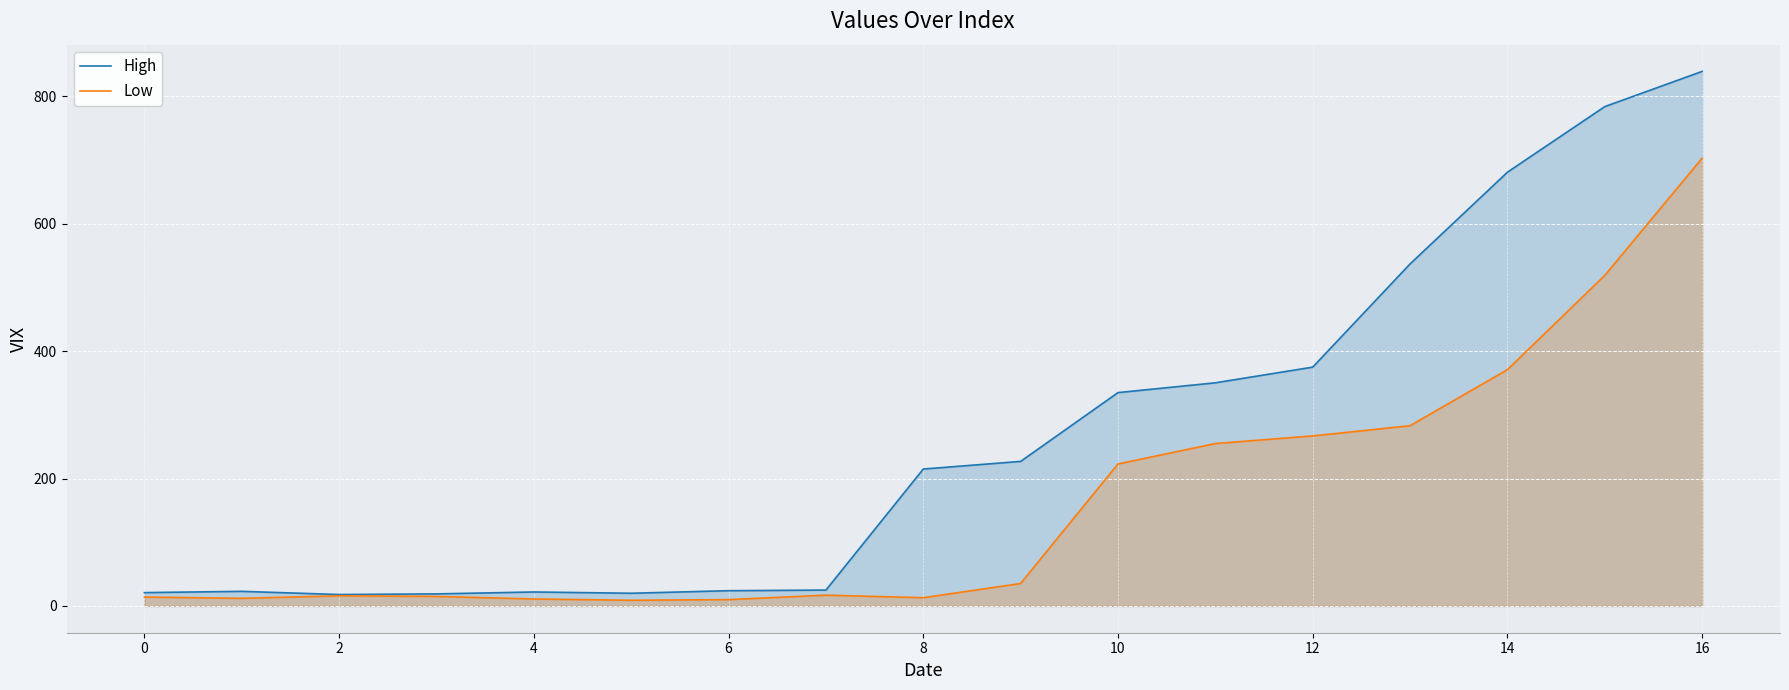

True or false: Low and High intersect in this chart.

False